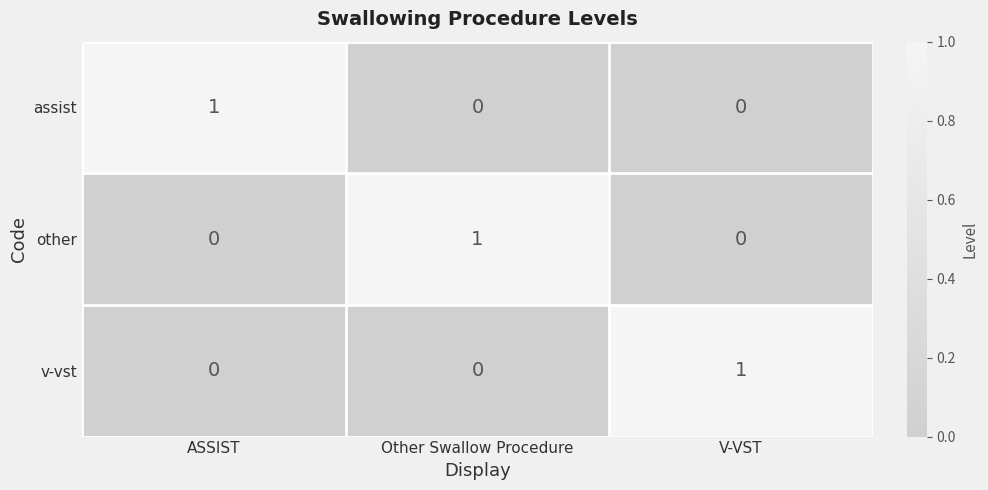

How many categories are shown in the chart?

3